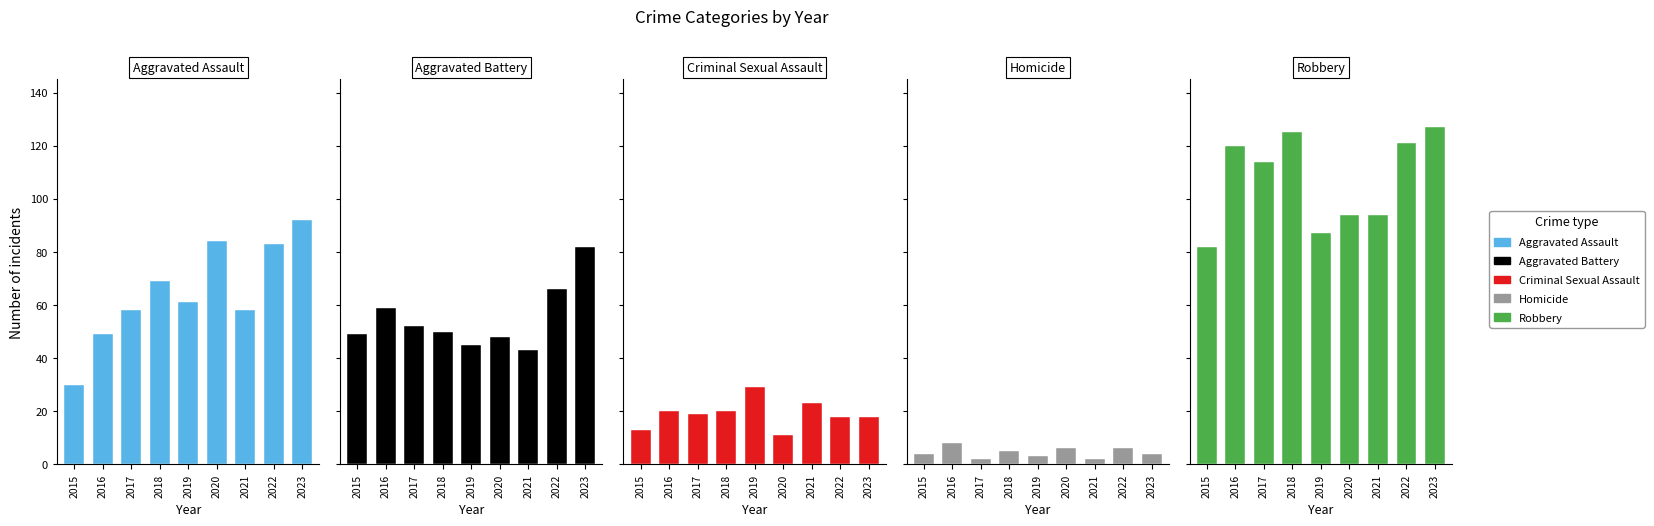

Between 2018 and 2019, which series saw the biggest shift?

Robbery